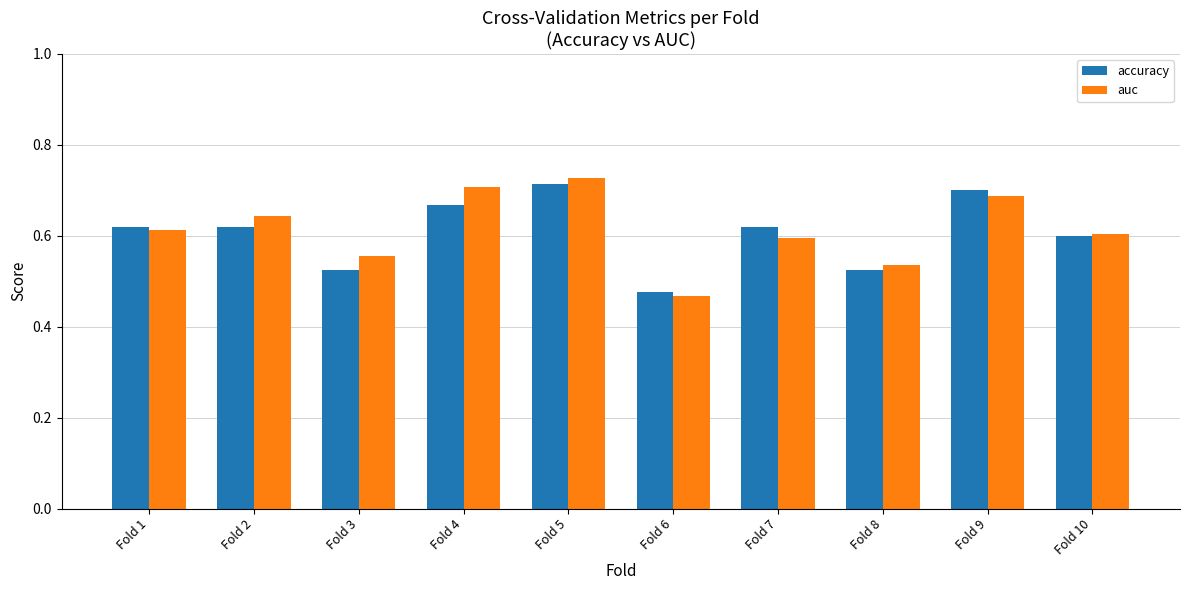

What is the difference between the maximum and minimum values in the auc series?

0.3